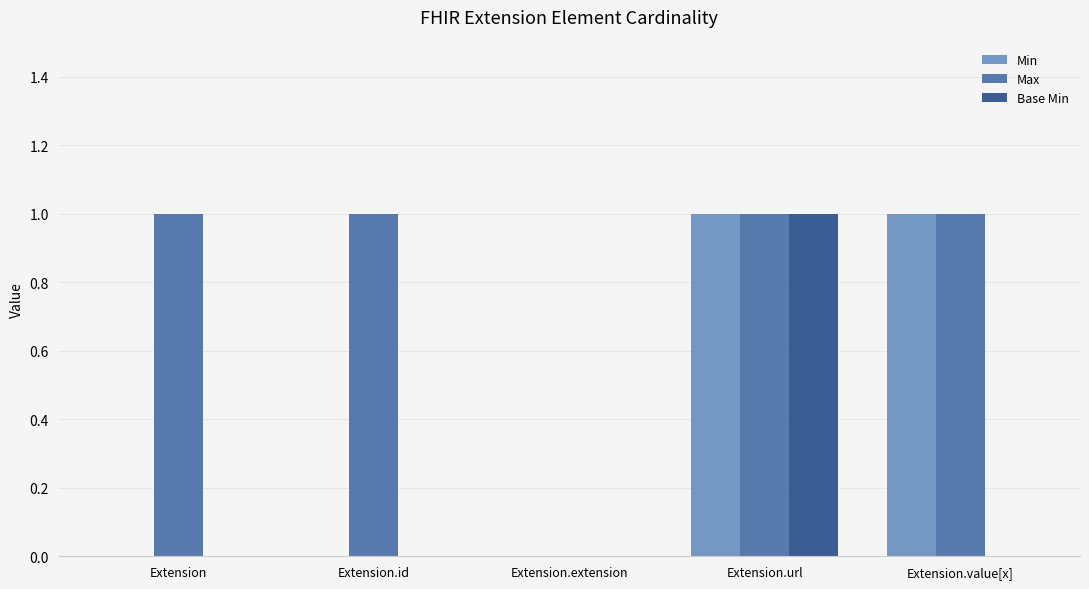

Which series has the largest total across all categories?

Max